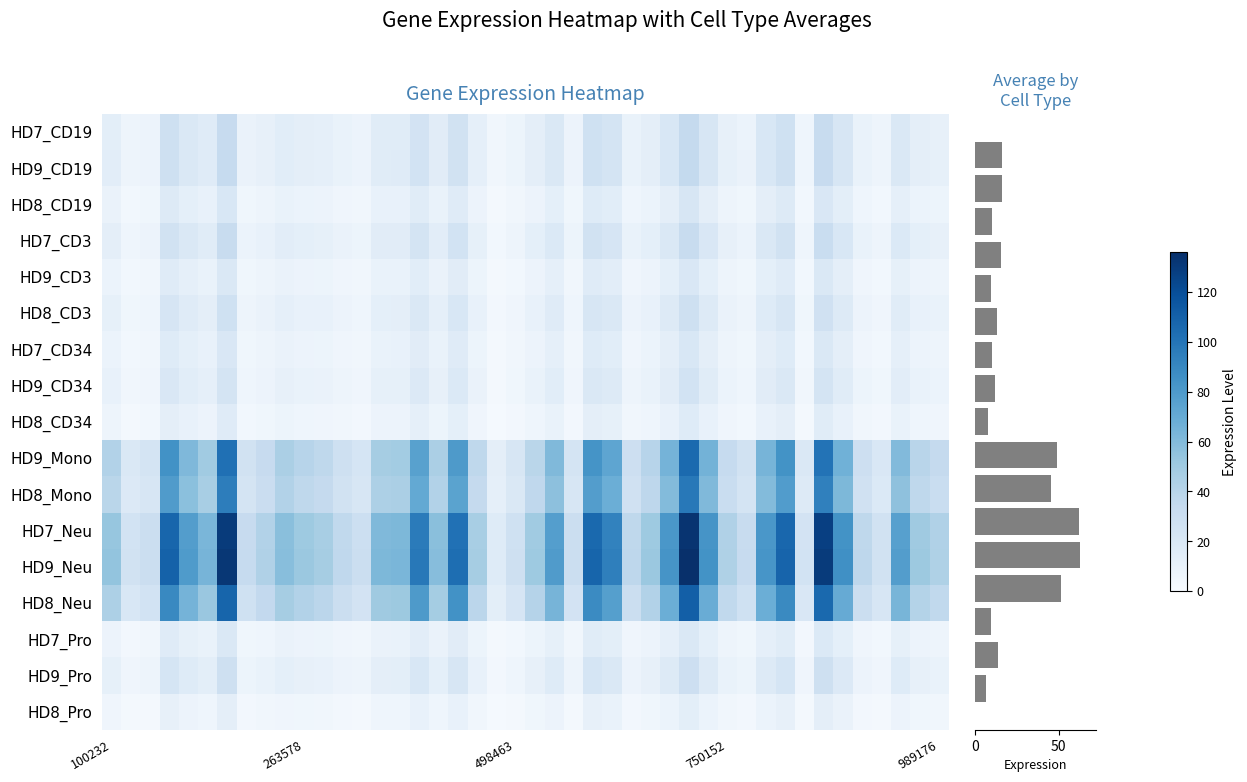

Reading left to right, transcribe all the data shown in this chart.

15.9	16.1	9.9	15.3	9.4	12.9	9.7	11.6	7.6	48.8	45.4	62.0	63.1	51.5	9.2	13.4	6.3